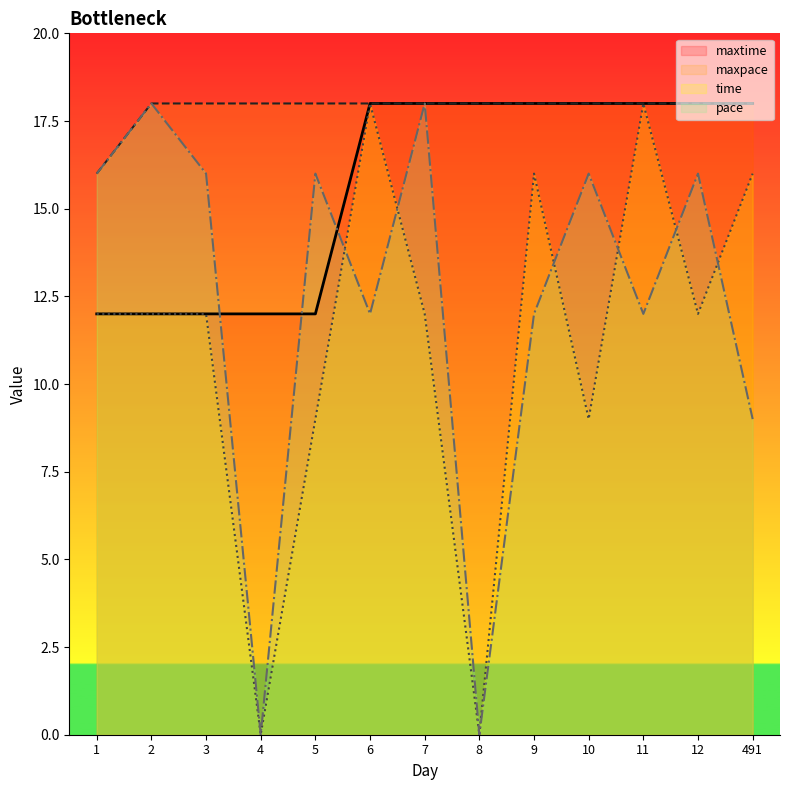

True or false: pace and time cross at least once.

True